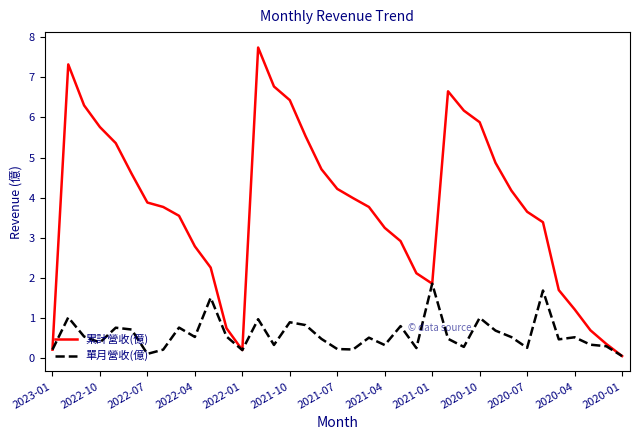

What is the maximum value shown in the chart?

7.7